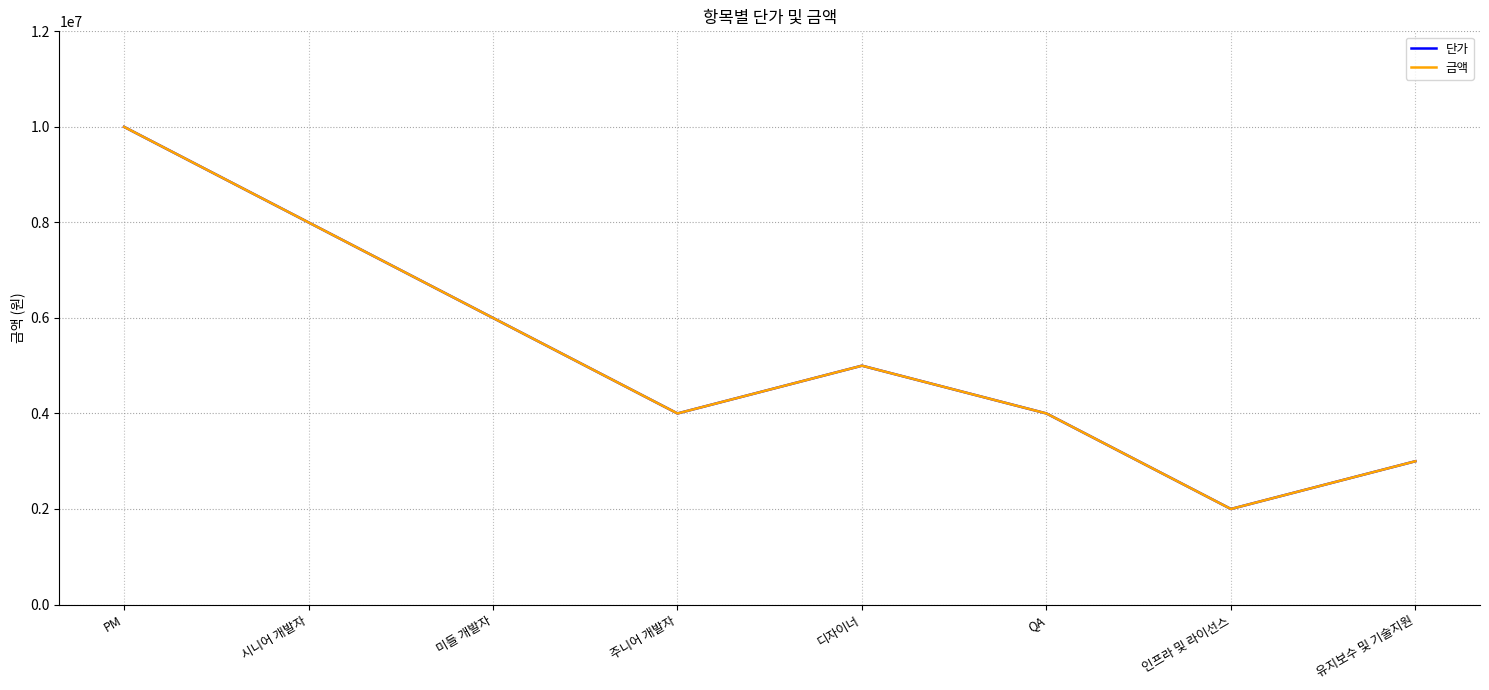

What is the total value across all series at 인프라 및 라이선스?

4000000